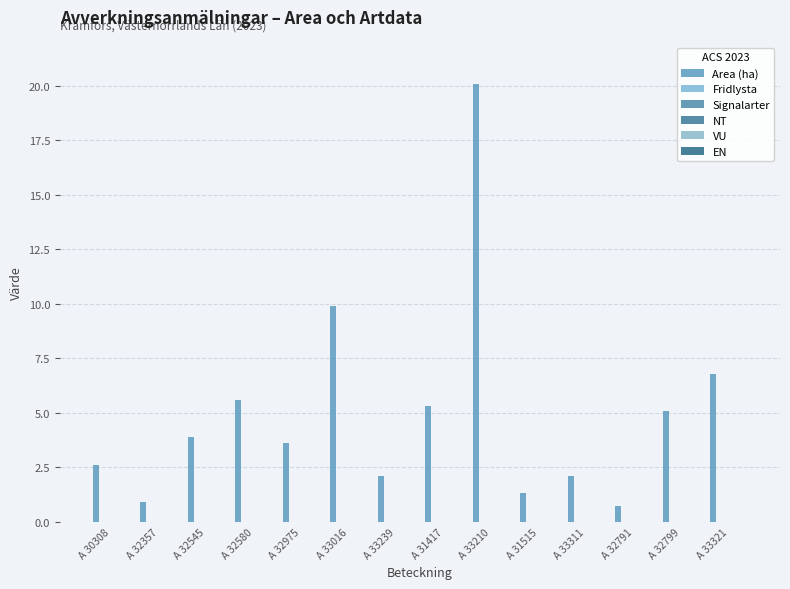

Are the bars grouped side by side (vs. stacked)?

No